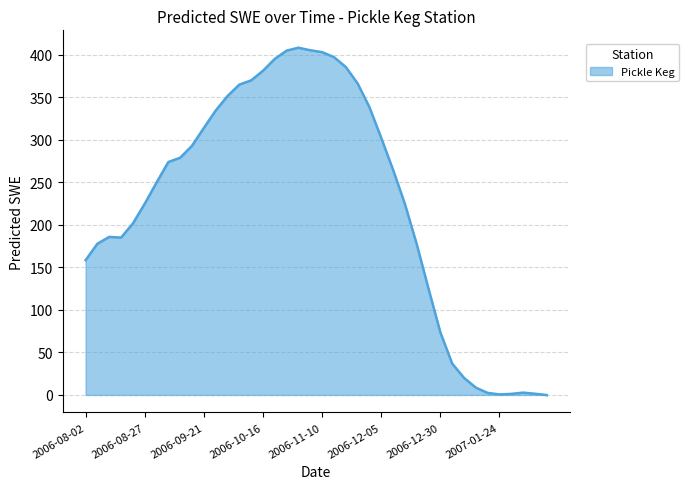

What is the greatest value displayed?

408.2